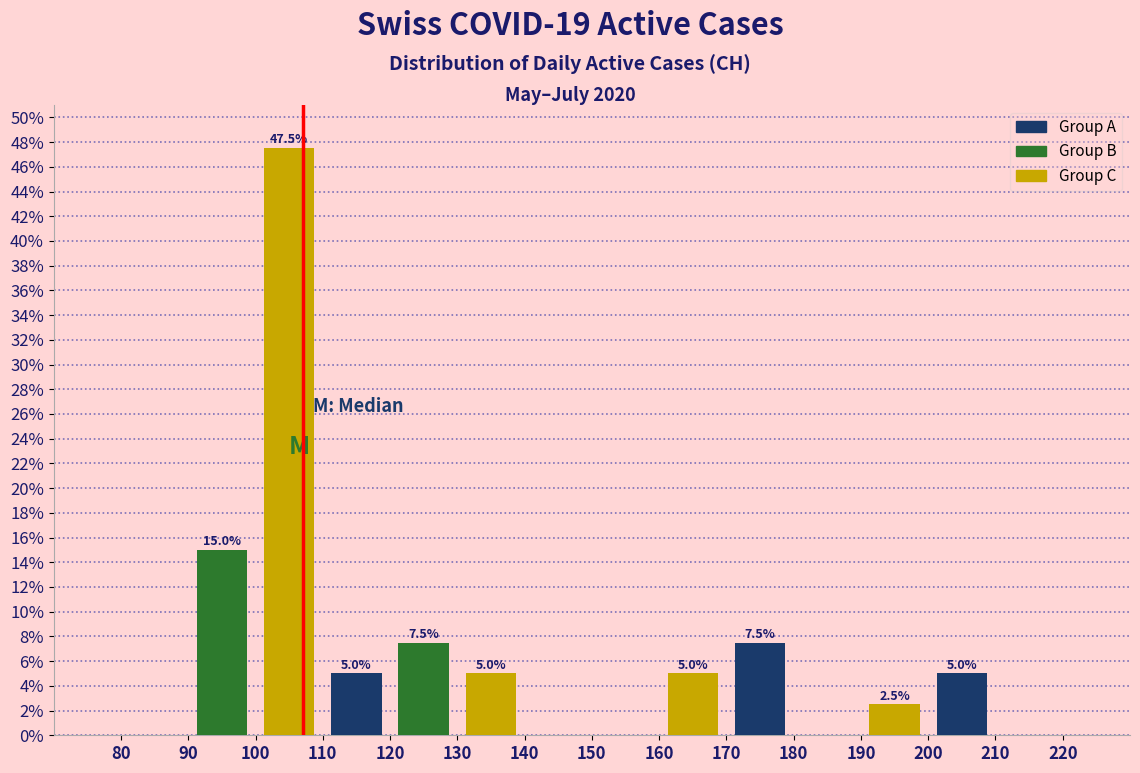

Over which range of the x-axis is the bar tallest?

100 to 110